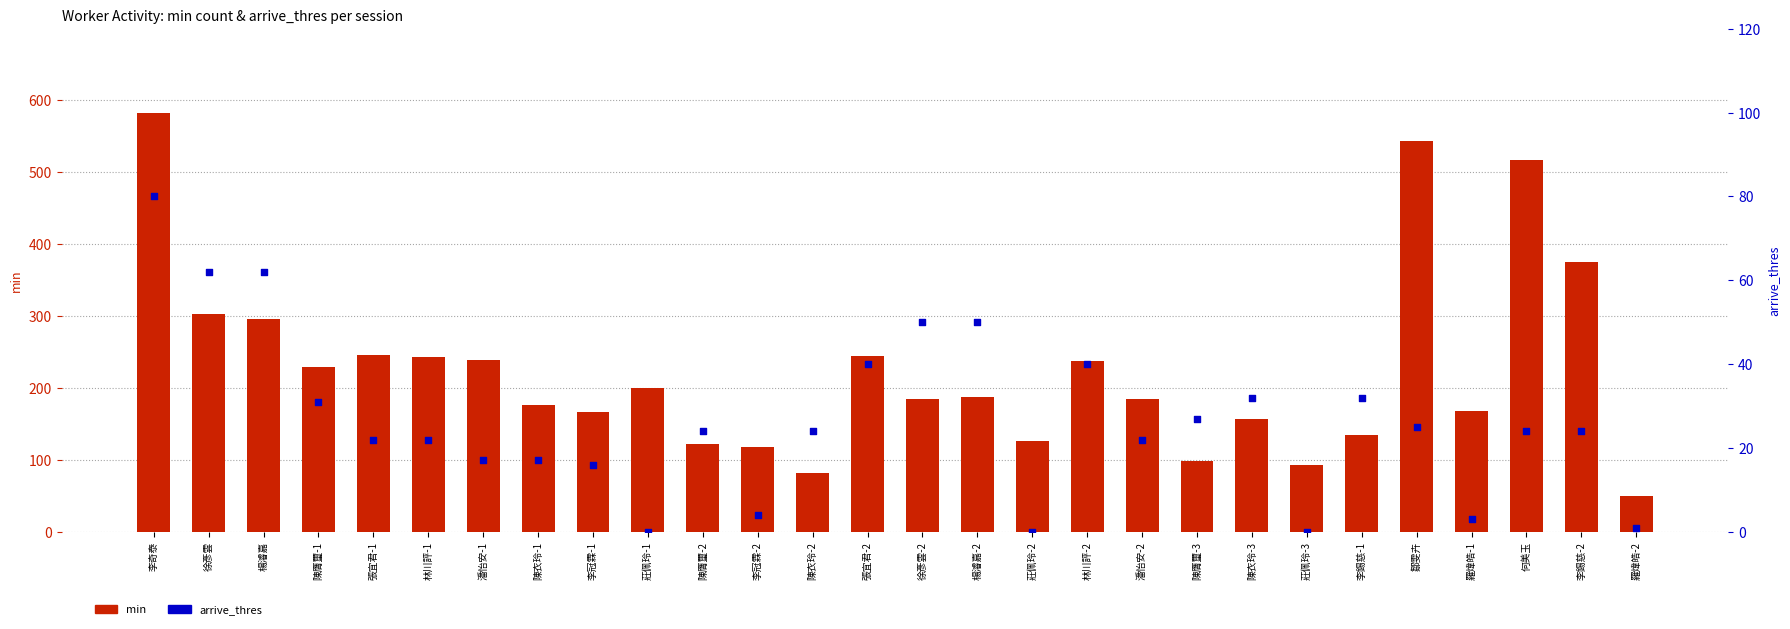

Which series reaches the minimum Y coordinate?

arrive_thres